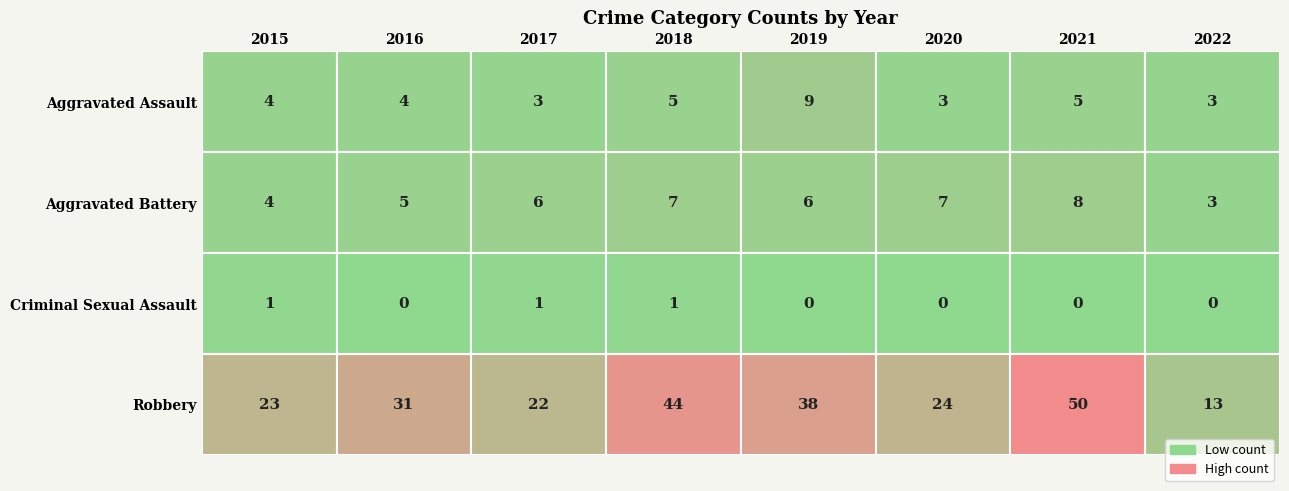

Is it true that Criminal Sexual Assault equals 0 at 2019?

True